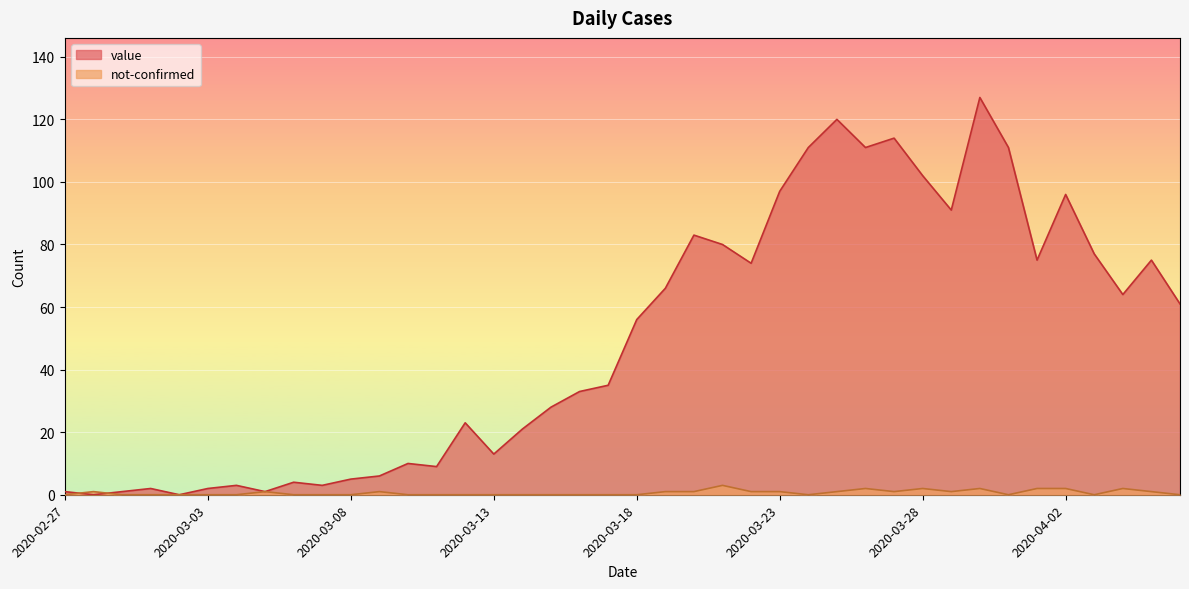

After their last crossing, which series has the higher values: value or not-confirmed?

value